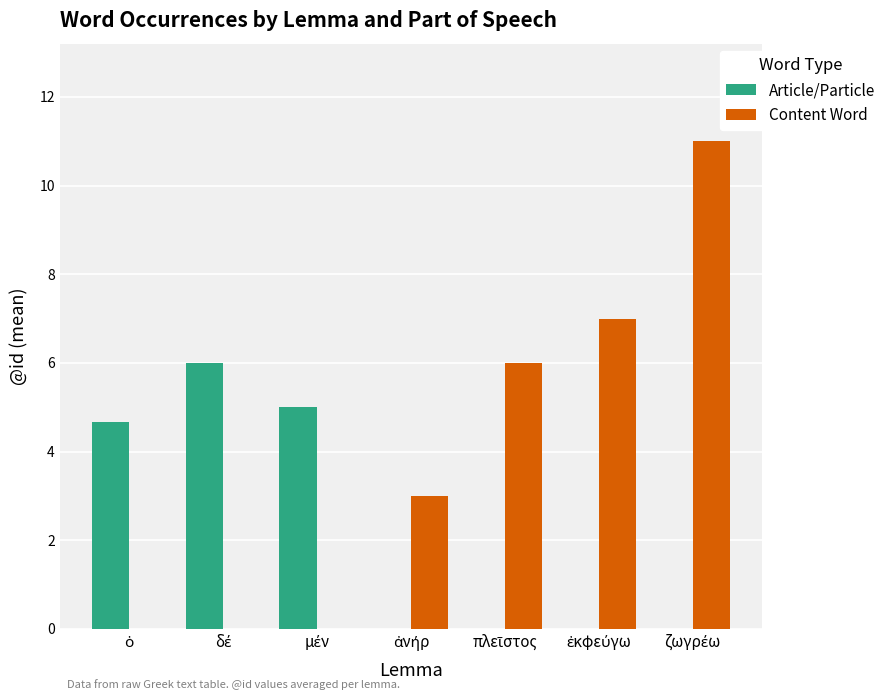

What is the sum of all Article/Particle values?

15.7